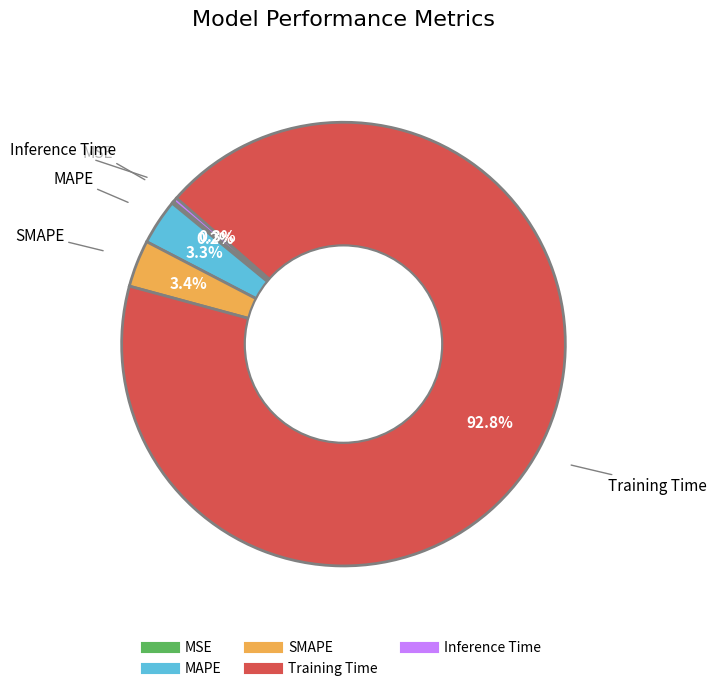

Which category has the biggest portion of the pie?

Training Time